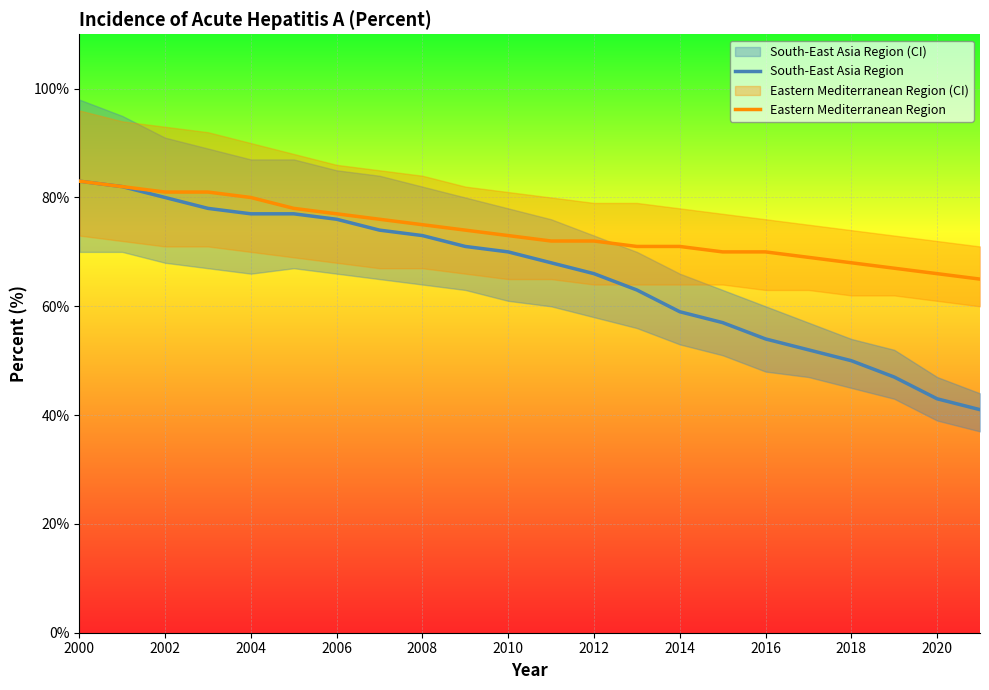

What is the difference between the maximum and minimum values in the Eastern Mediterranean Region series?

0.2